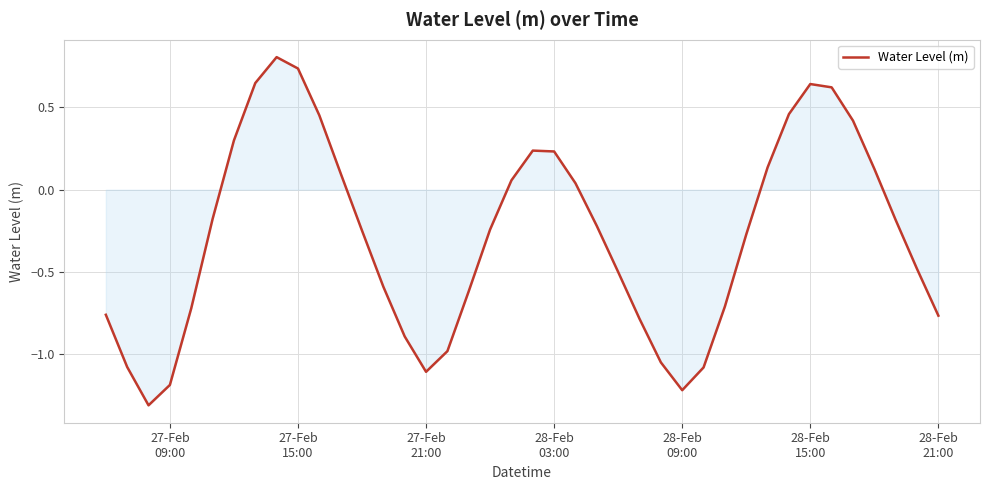

What is the minimum value shown in the chart?

-1.3